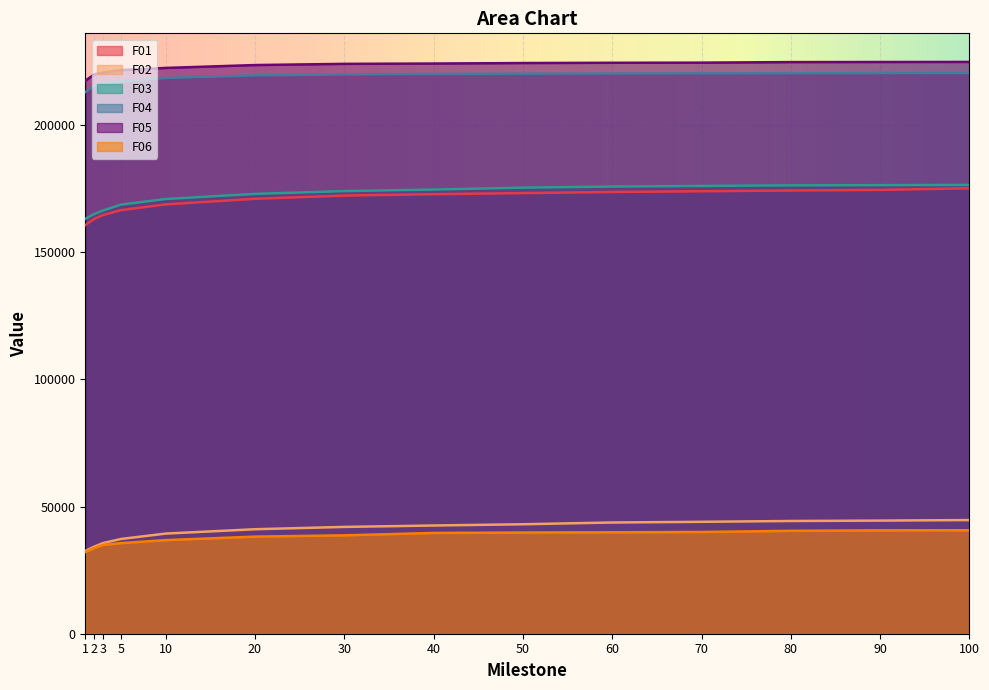

What is the average value of the F03 series?

172251.7